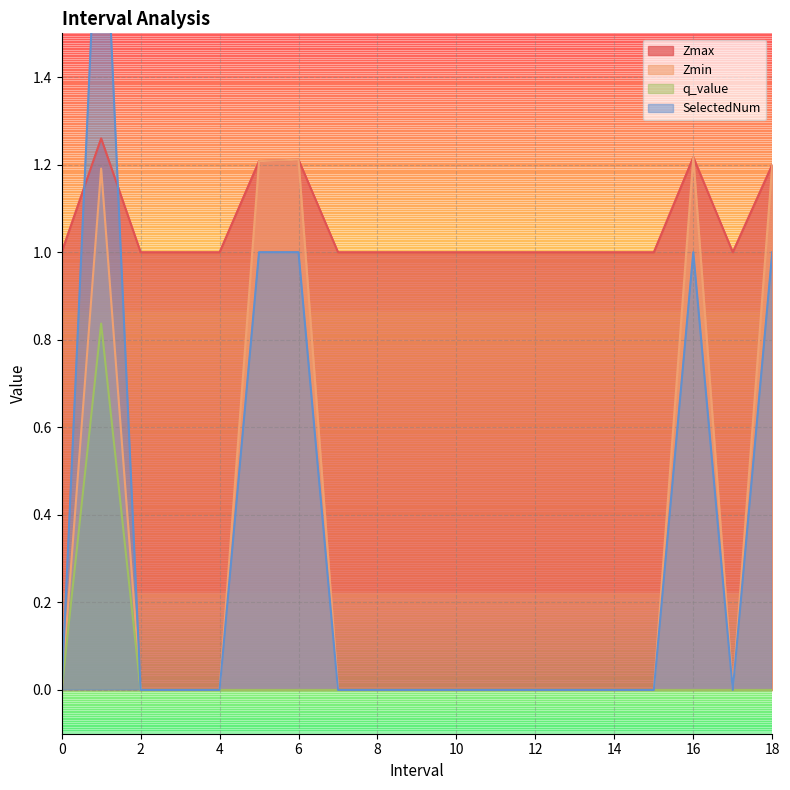

Reading left to right, what are all the values shown in this chart?

Zmax: 1.0	1.3	1.0	1.0	1.0	1.2	1.2	1.0	1.0	1.0	1.0	1.0	1.0	1.0	1.0	1.0	1.2	1.0	1.2
Zmin: 0.0	1.2	0.0	0.0	0.0	1.2	1.2	0.0	0.0	0.0	0.0	0.0	0.0	0.0	0.0	0.0	1.2	0.0	1.2
q_value: 0.0	0.8	0.0	0.0	0.0	-0.0	-0.0	0.0	0.0	0.0	0.0	0.0	0.0	0.0	0.0	0.0	-0.0	0.0	-0.0
SelectedNum: 0.0	2.0	0.0	0.0	0.0	1.0	1.0	0.0	0.0	0.0	0.0	0.0	0.0	0.0	0.0	0.0	1.0	0.0	1.0